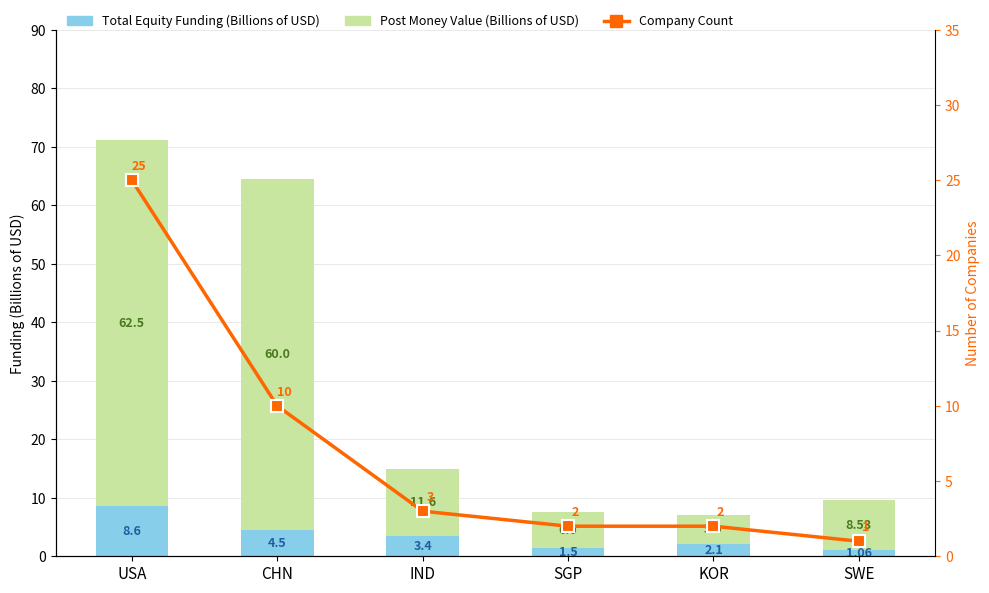

What is the smallest value displayed?

1.0